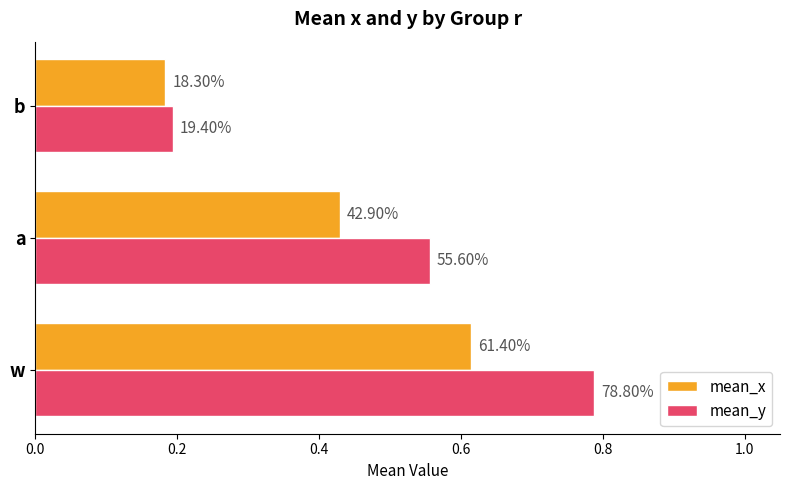

What is the minimum value shown in the chart?

0.2